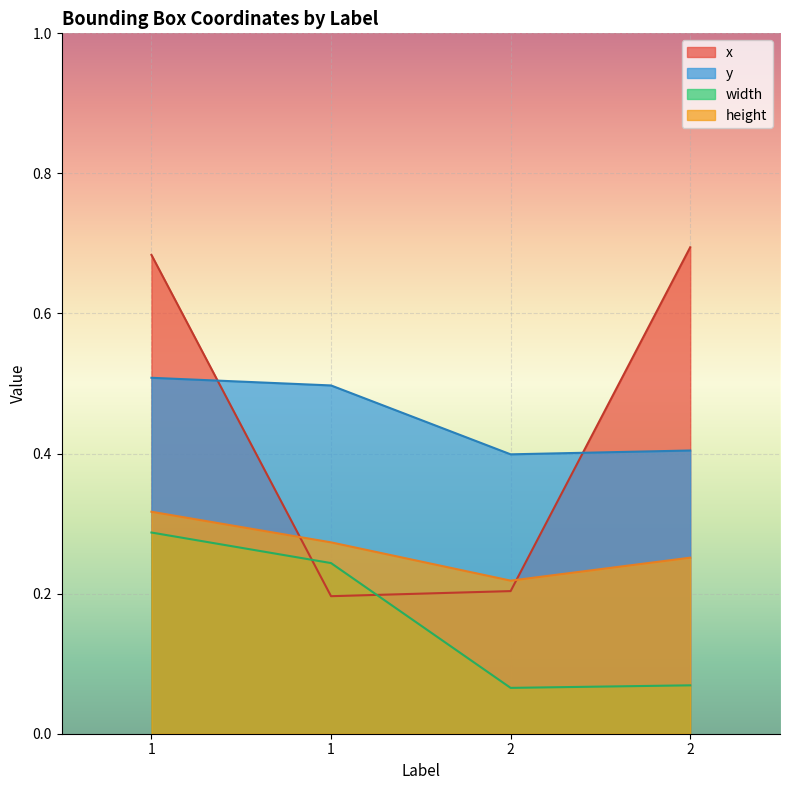

Is it true that width equals 0.1 at 2?

False